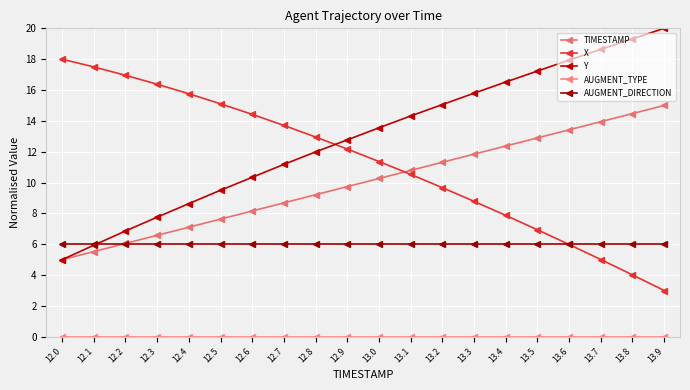

What is the sum of the Y values at 13.2 and 13.7?

33.7